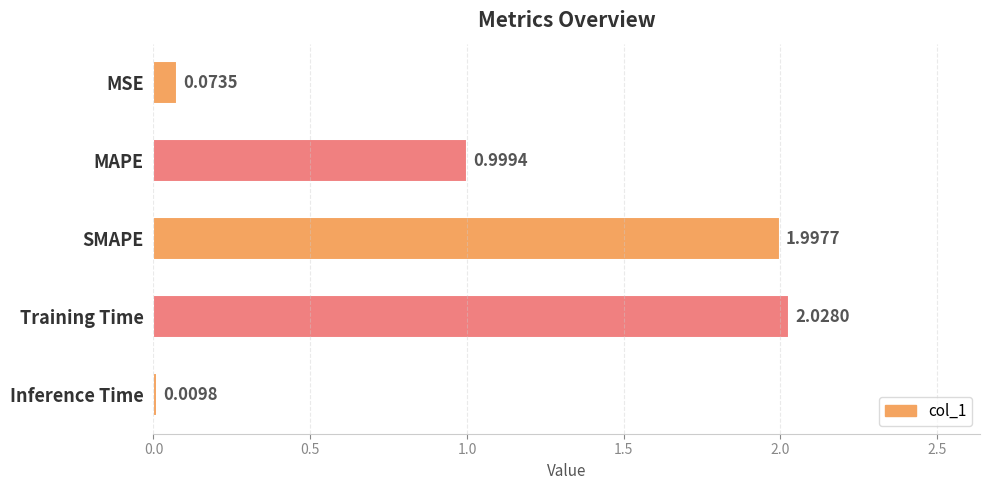

What is the average value?

1.0